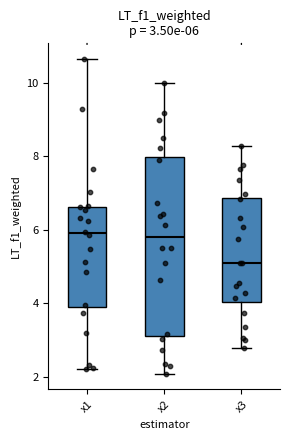

Which box is the tallest, from its lower edge to its upper edge?

x2